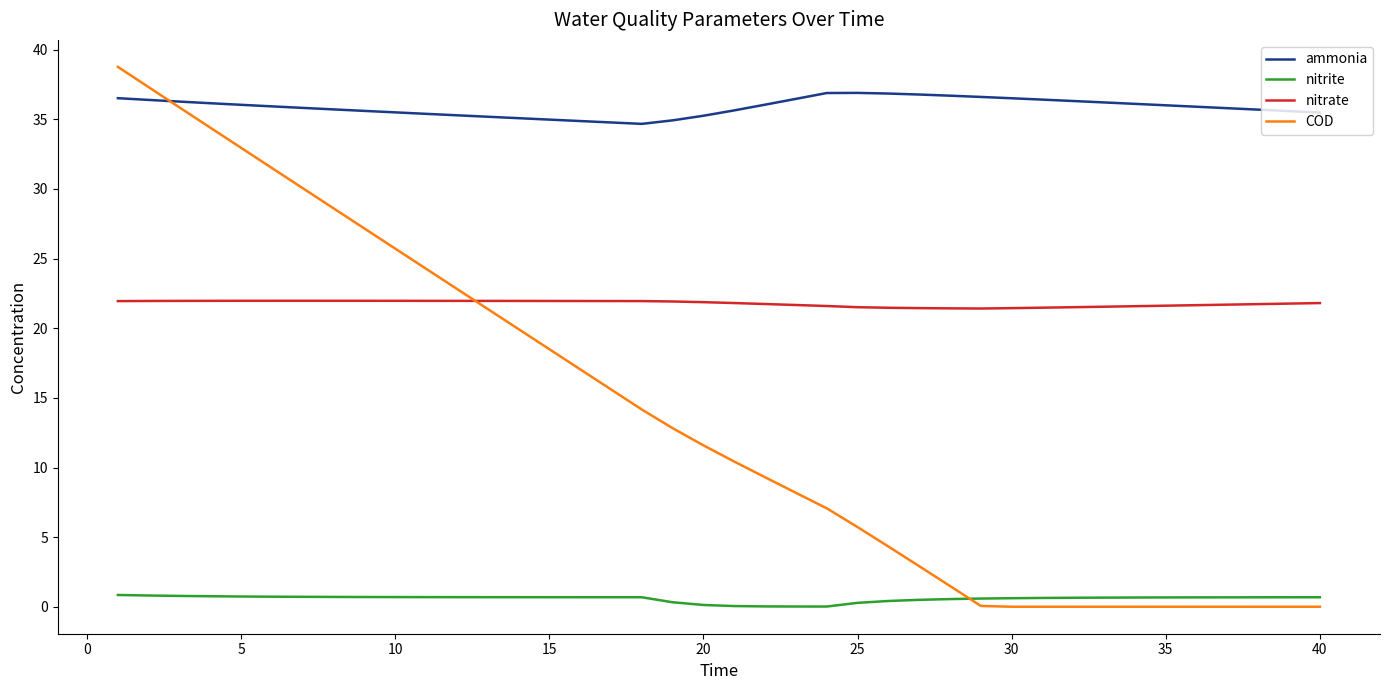

How many distinct data groups are displayed?

4